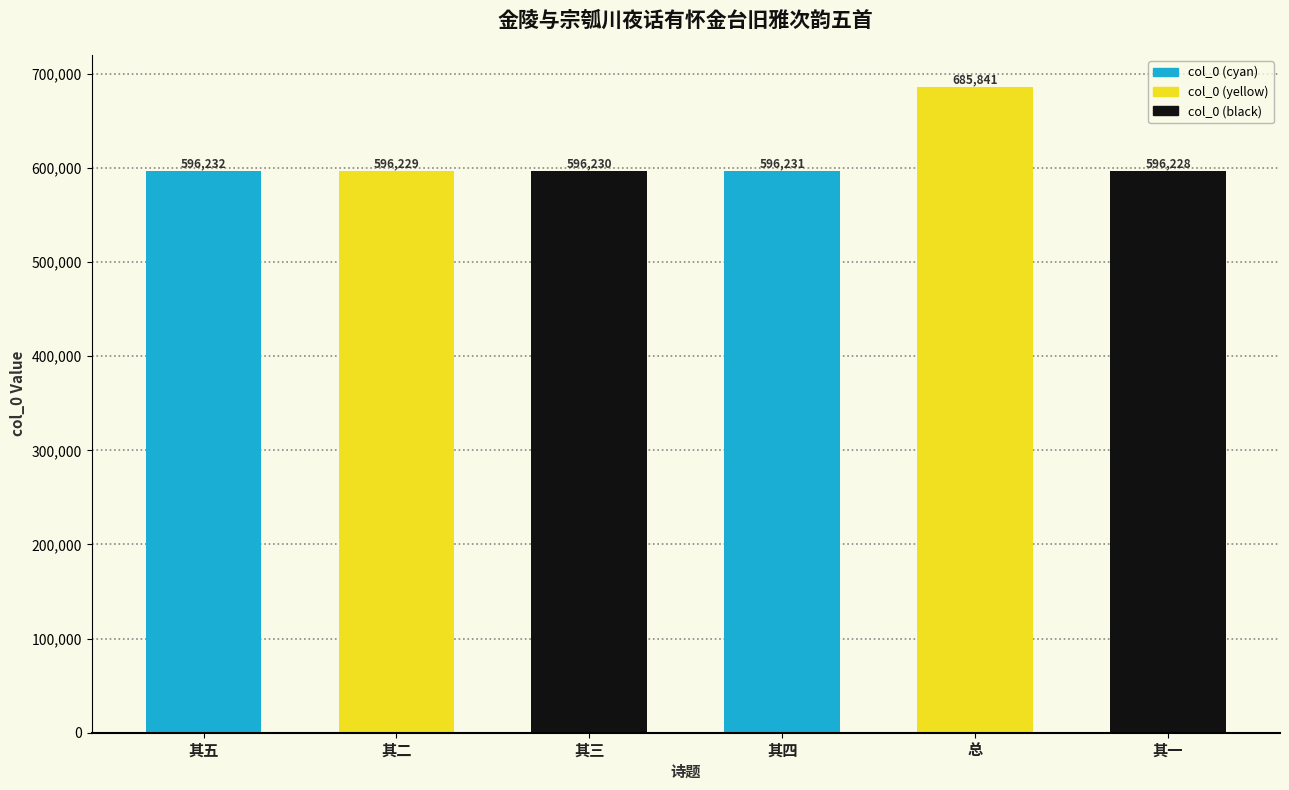

The chart shows a value of 147012 at 其一. True or false?

False